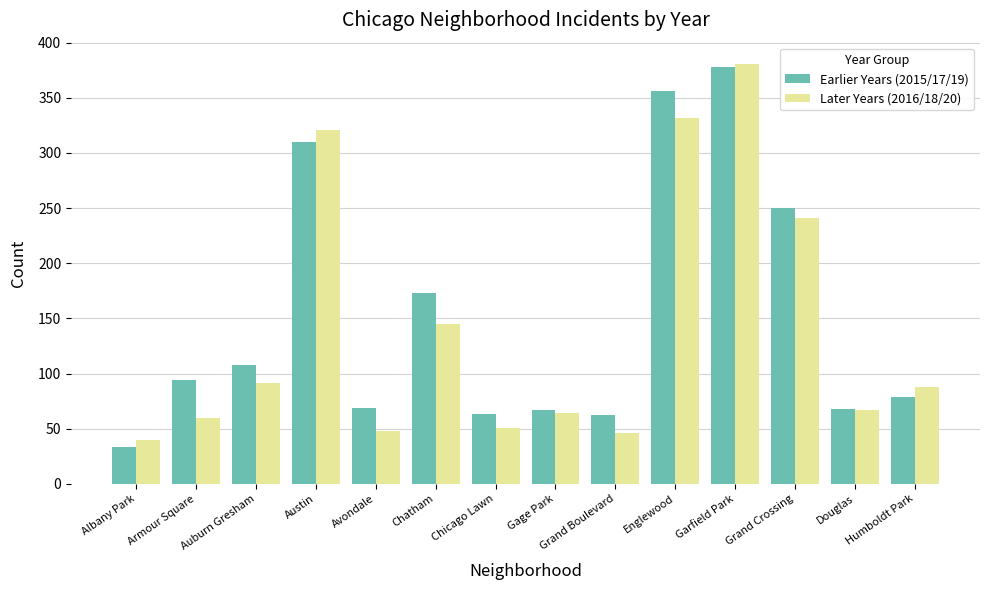

How many bars are there in each group?

2